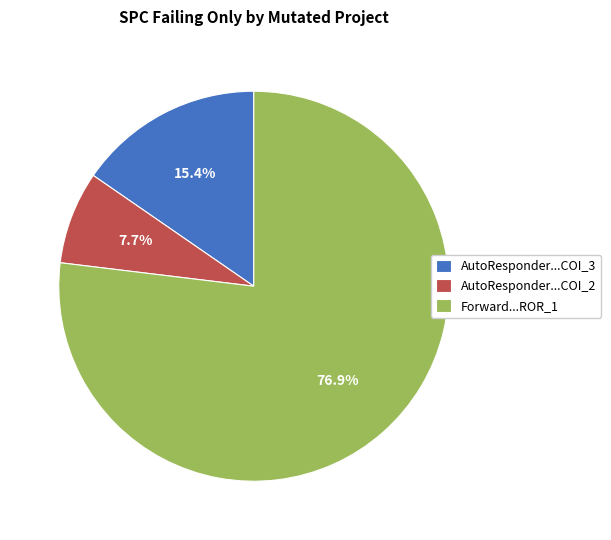

Which has a higher value, AutoResponder...COI_2 or Forward...ROR_1?

Forward...ROR_1